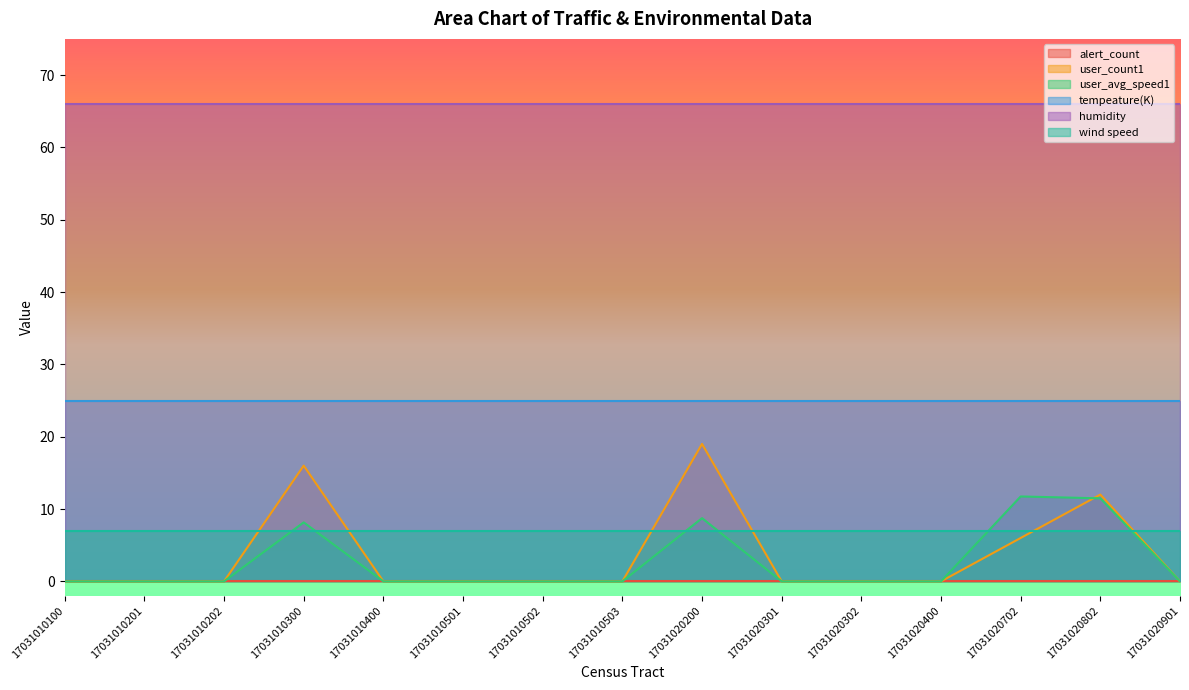

Which label corresponds to the largest value in the chart?

17031010100